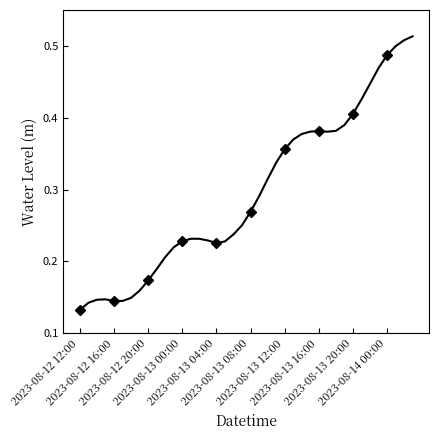

What is the approximate value at 2023-08-13 12:00?

0.4